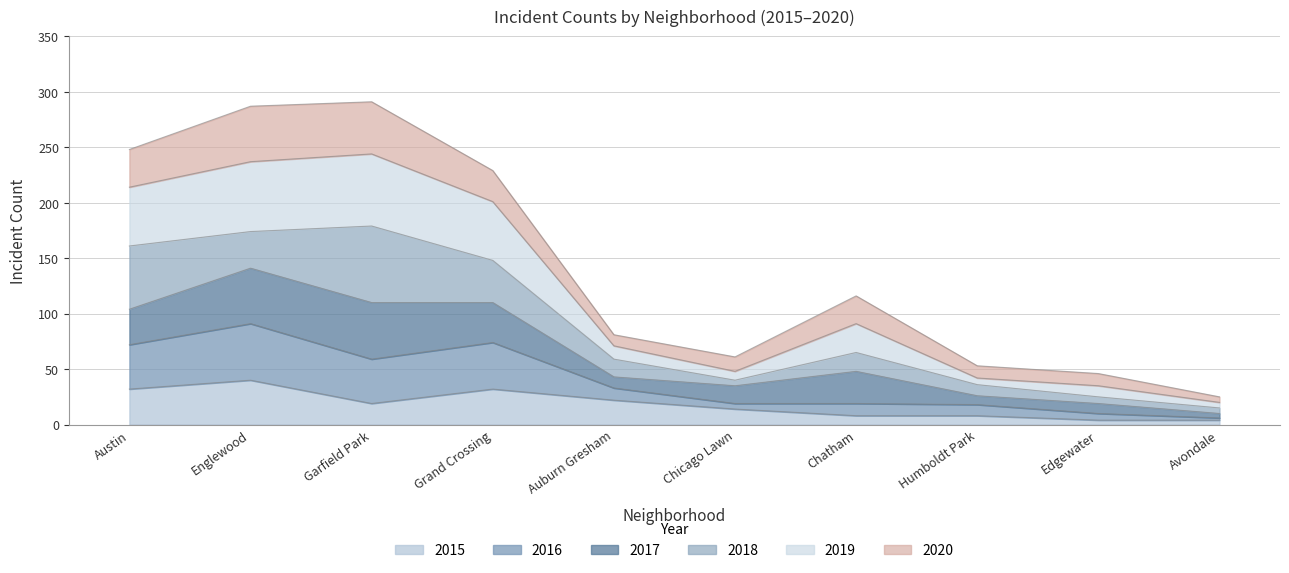

What is the highest value of the 2015 series?

40